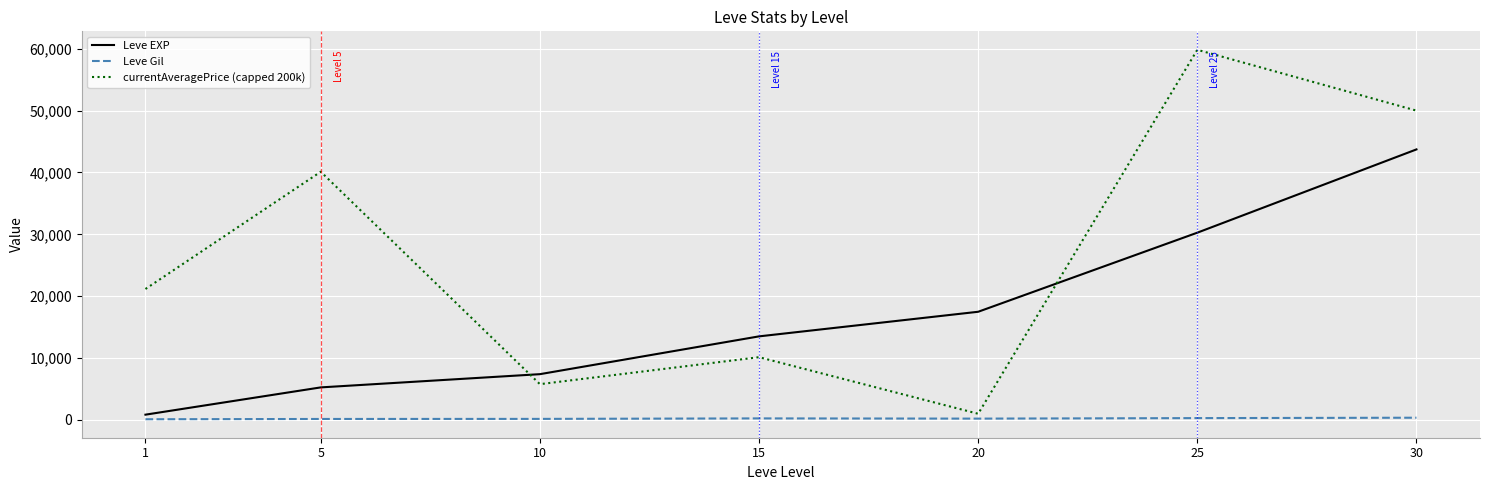

Which series has the largest range (max minus min)?

currentAveragePrice (capped 200k)